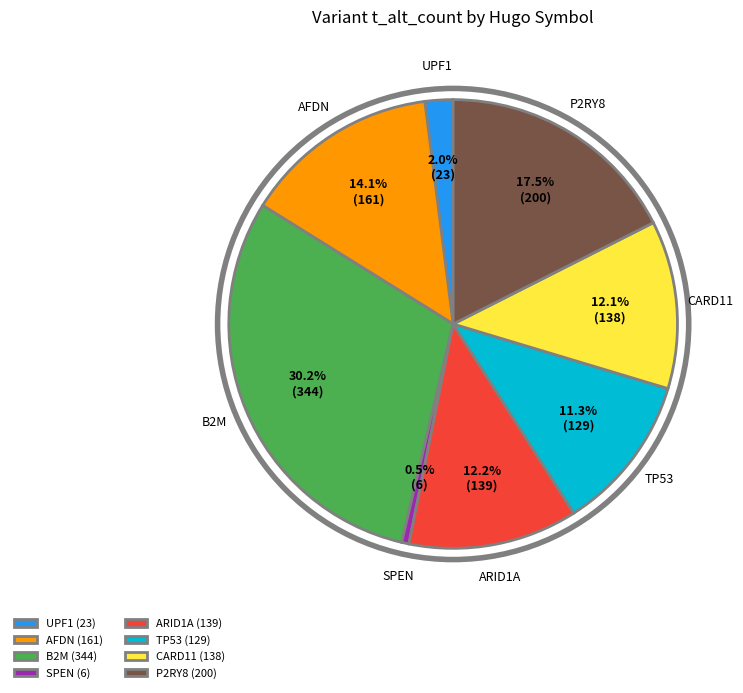

How much of the chart is everything except CARD11?

87.9%